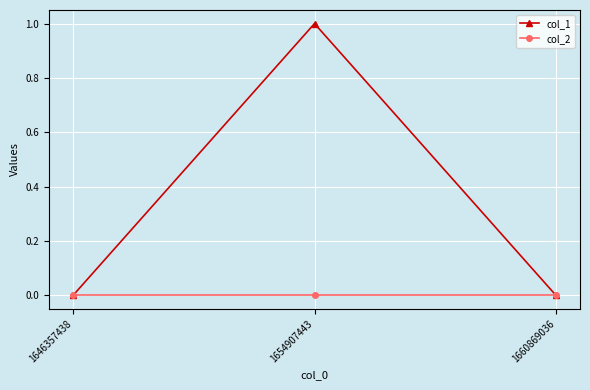

The col_1 series shows 1 at 1654907443. True or false?

True